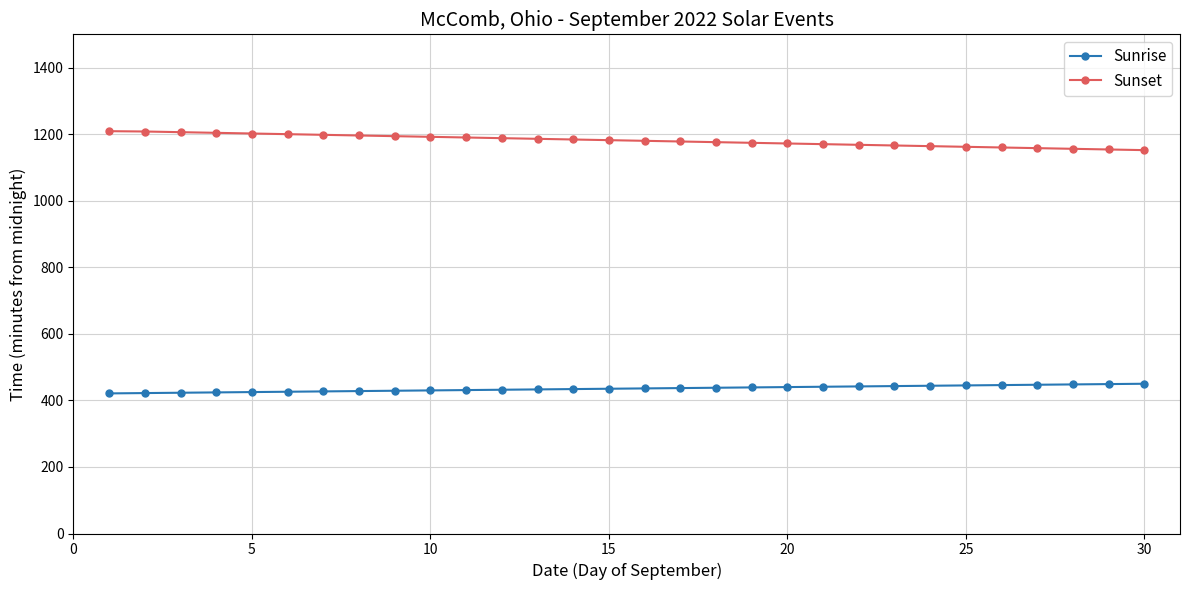

True or false: Sunrise and Sunset cross at least once.

False